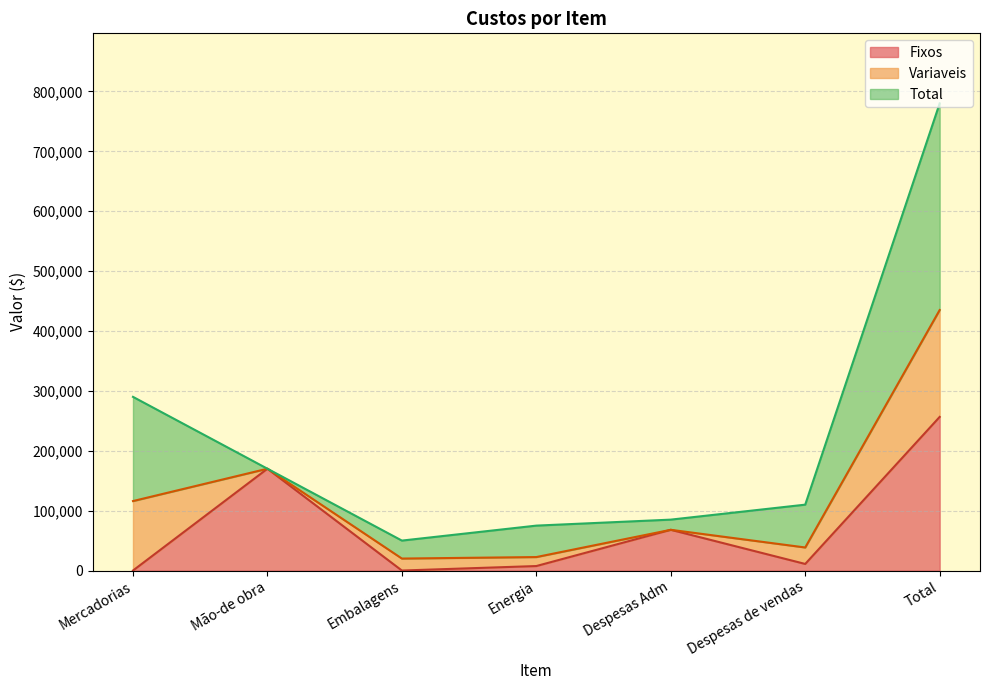

What are all the series names shown in the legend?

Fixos, Variaveis, Total